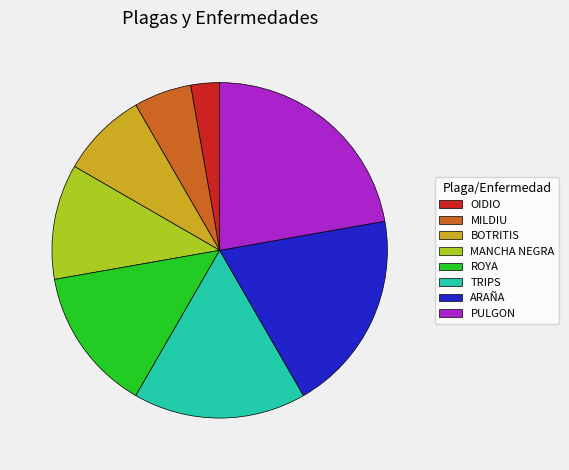

The ROYA slice represents 14% of the pie. True or false?

True